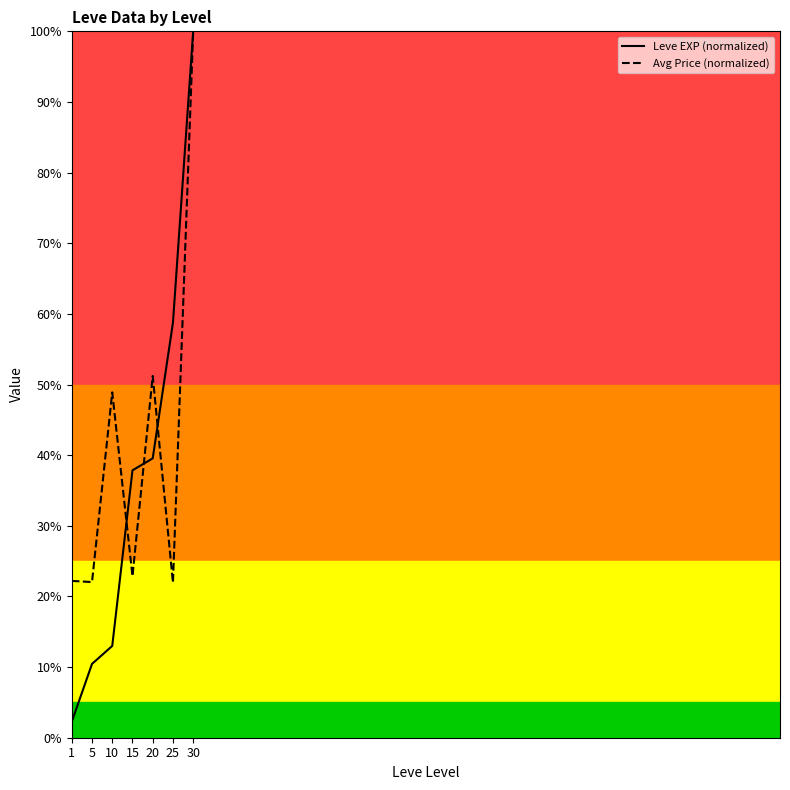

What is the approximate value of Avg Price (normalized) at 15?

22.9